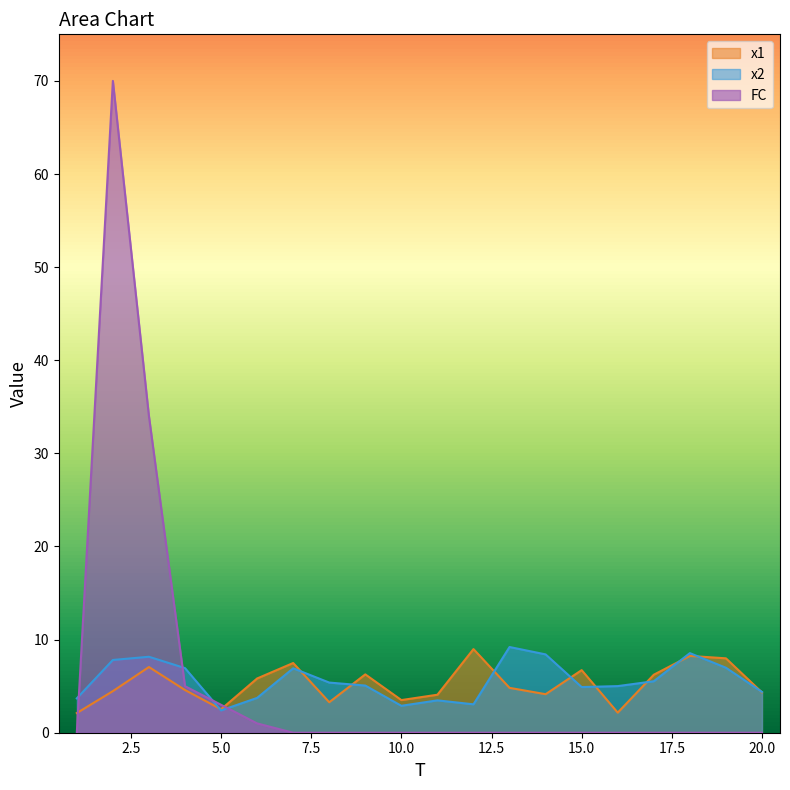

At which label is x1 closest to 5?

13